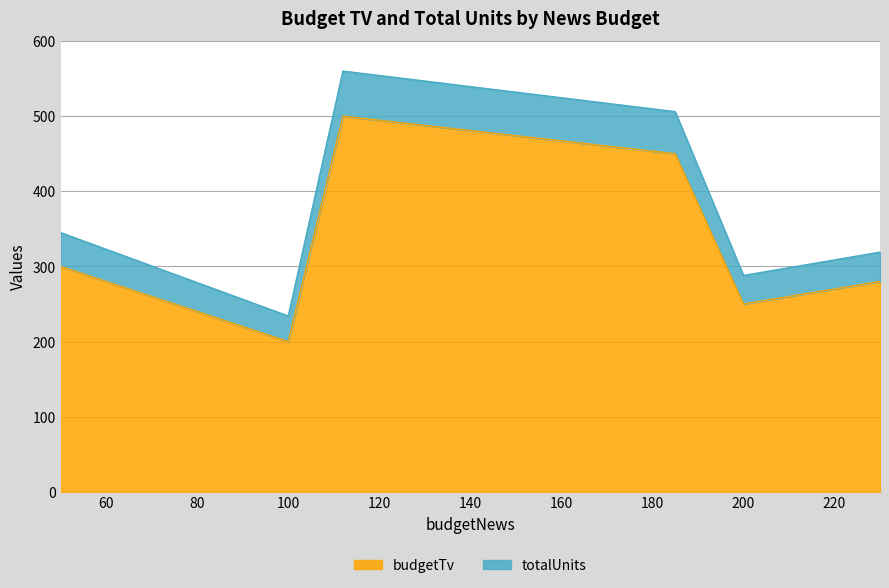

What is the difference between the maximum and minimum values in the budgetTv series?

300